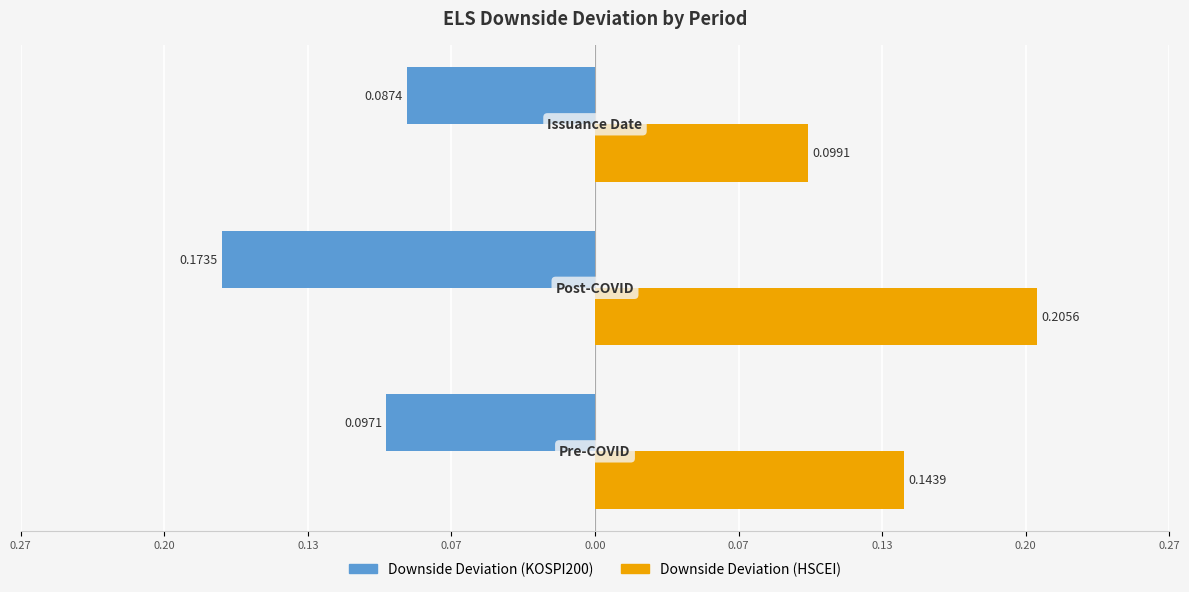

What are all the series names shown in the legend?

Downside Deviation (KOSPI200), Downside Deviation (HSCEI)